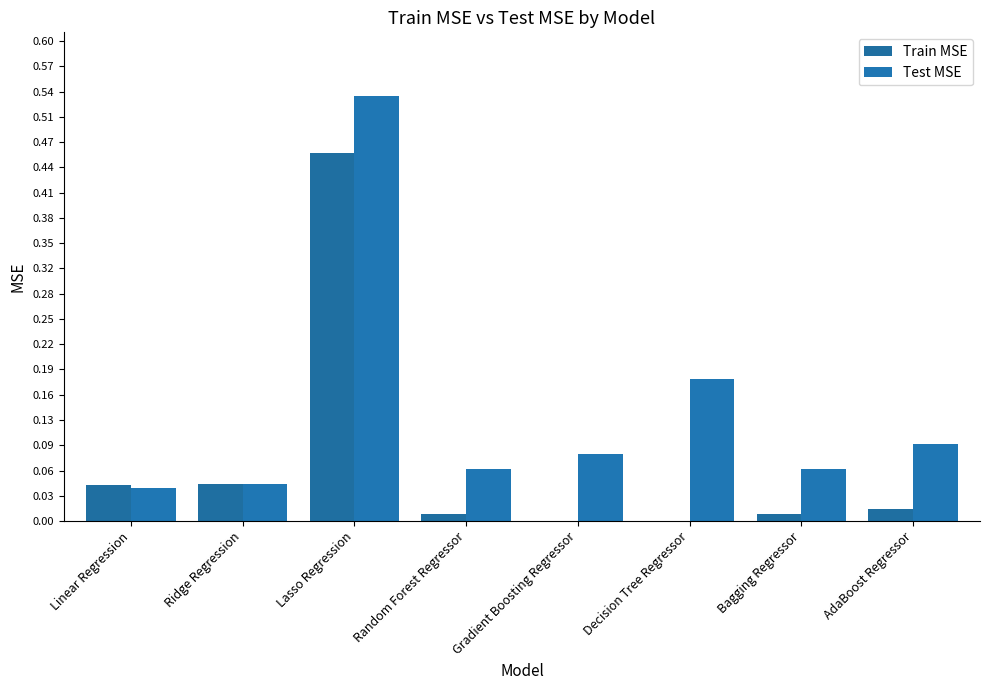

What is the maximum value shown in the chart?

0.5